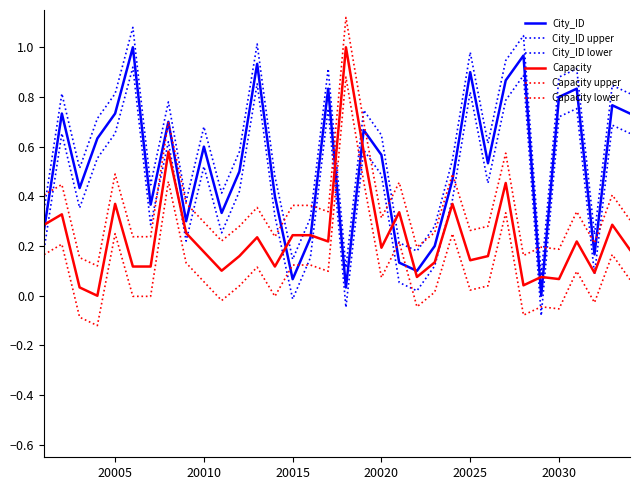

List the series in order of their overall mean, lowest first.

Capacity lower, Capacity, Capacity upper, City_ID lower, City_ID, City_ID upper